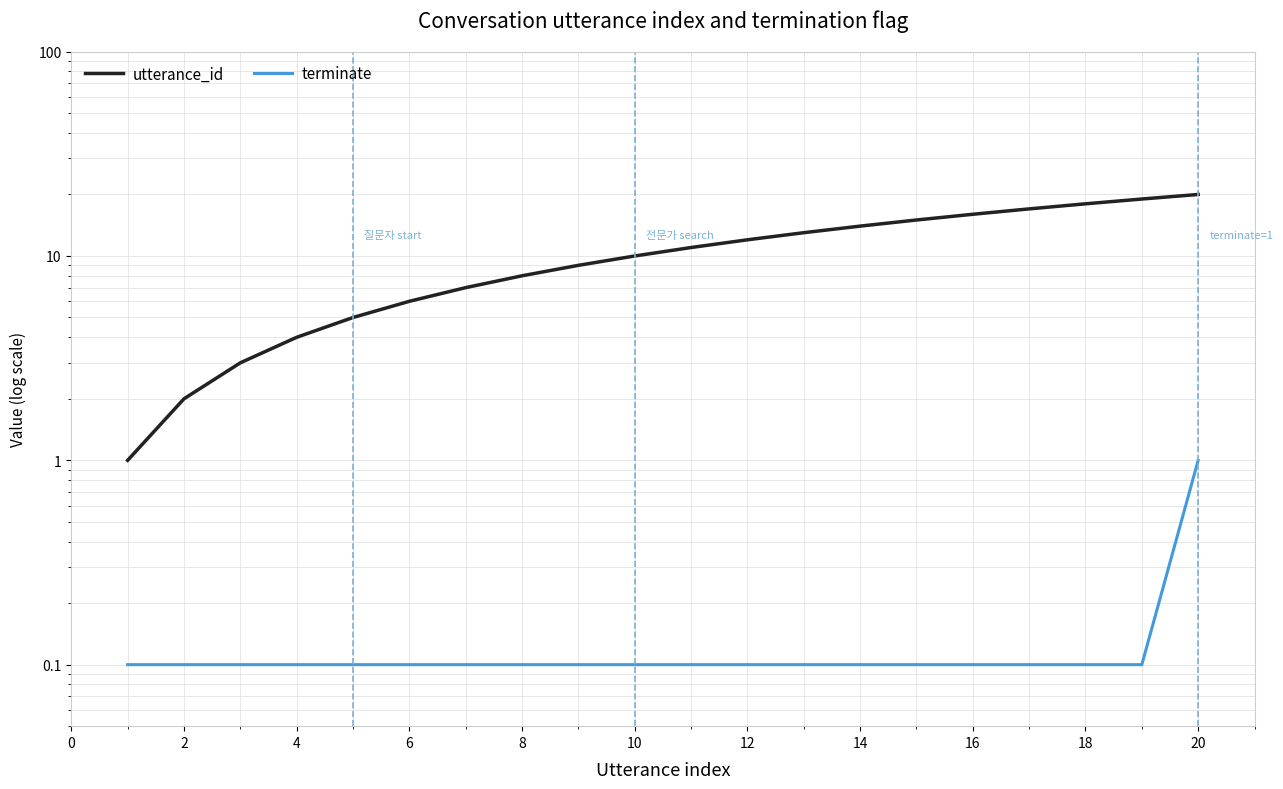

What is the average value of the terminate series?

0.1